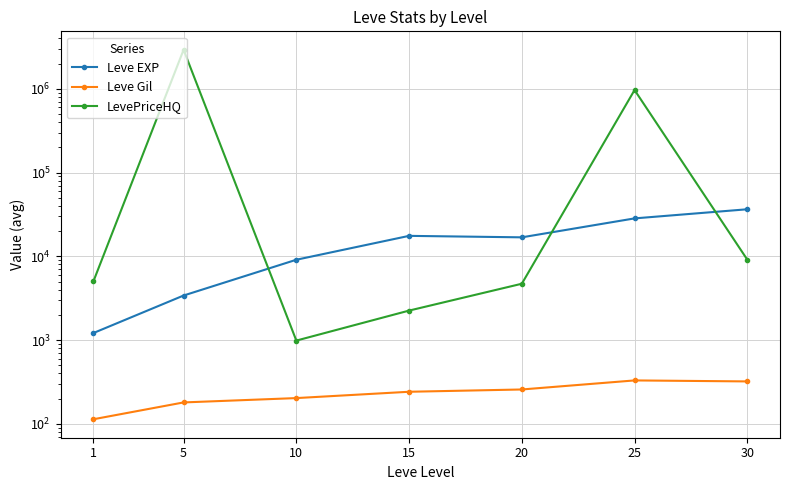

What is the difference between the LevePriceHQ values at 25 and 10?

967667.0